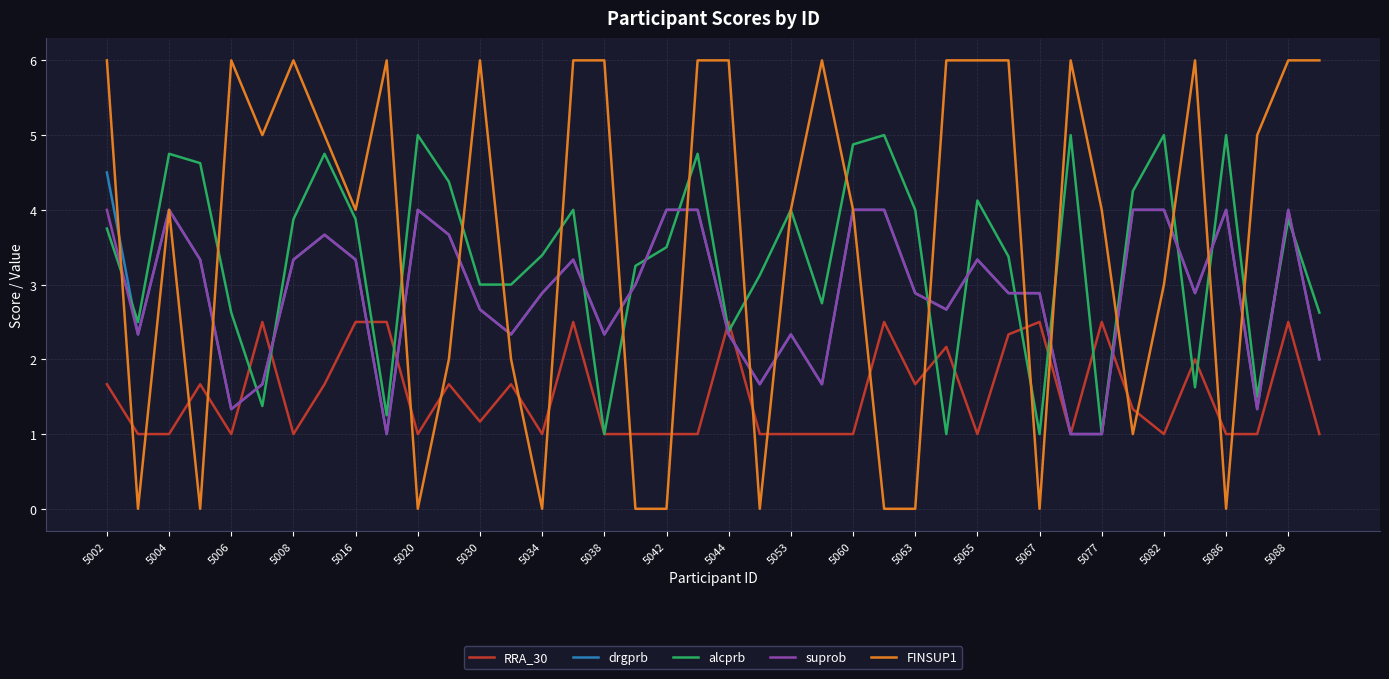

List the series in order of their peak value, highest first.

FINSUP1, alcprb, drgprb, suprob, RRA_30